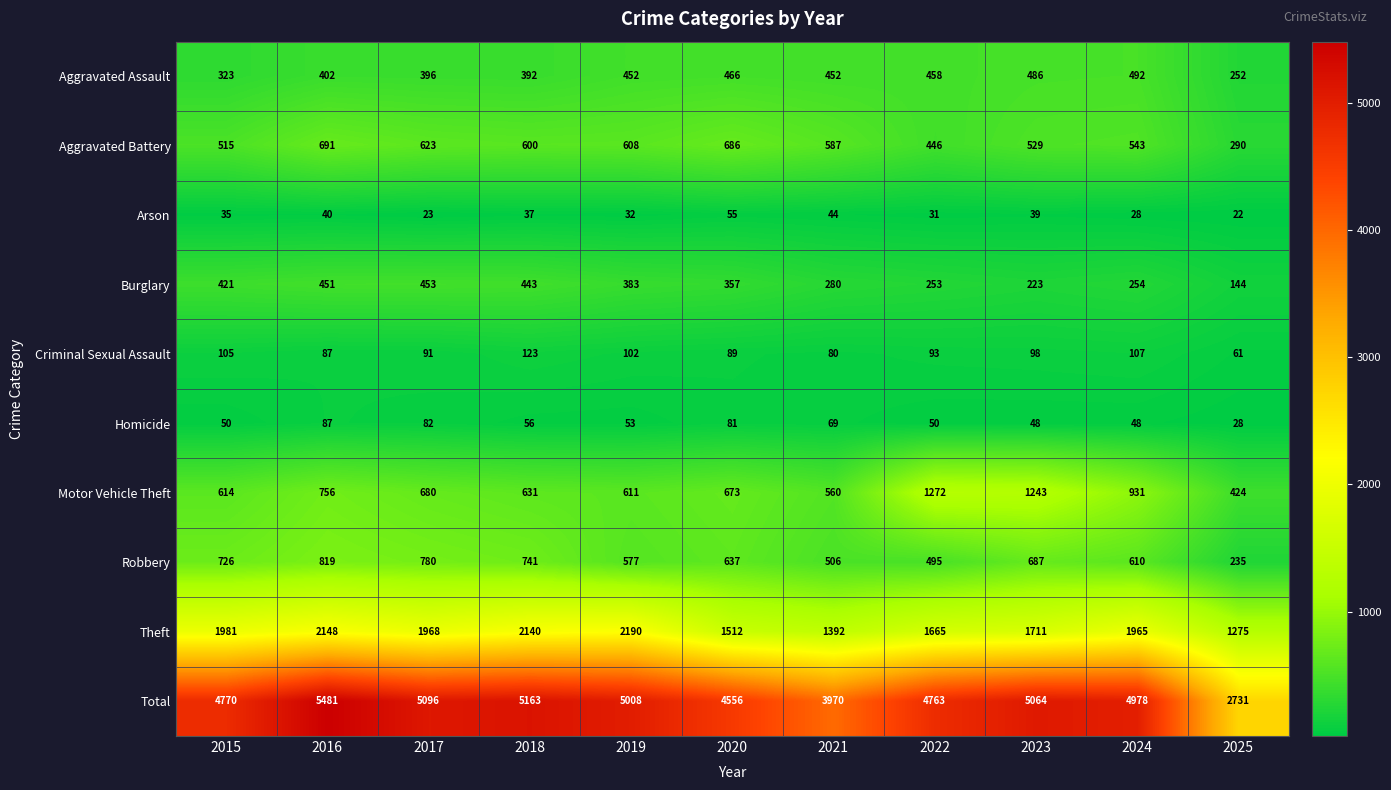

What is the difference between the Robbery values at 2019 and 2020?

60